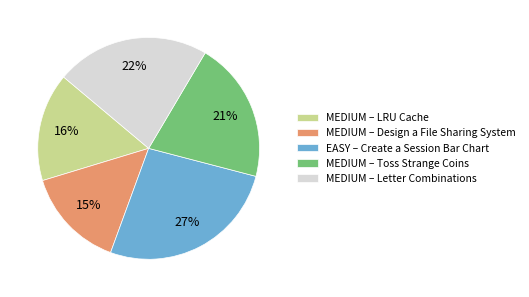

To the nearest percent, what is the difference between the MEDIUM – Design a File Sharing System and EASY – Create a Session Bar Chart slice percentages?

12%